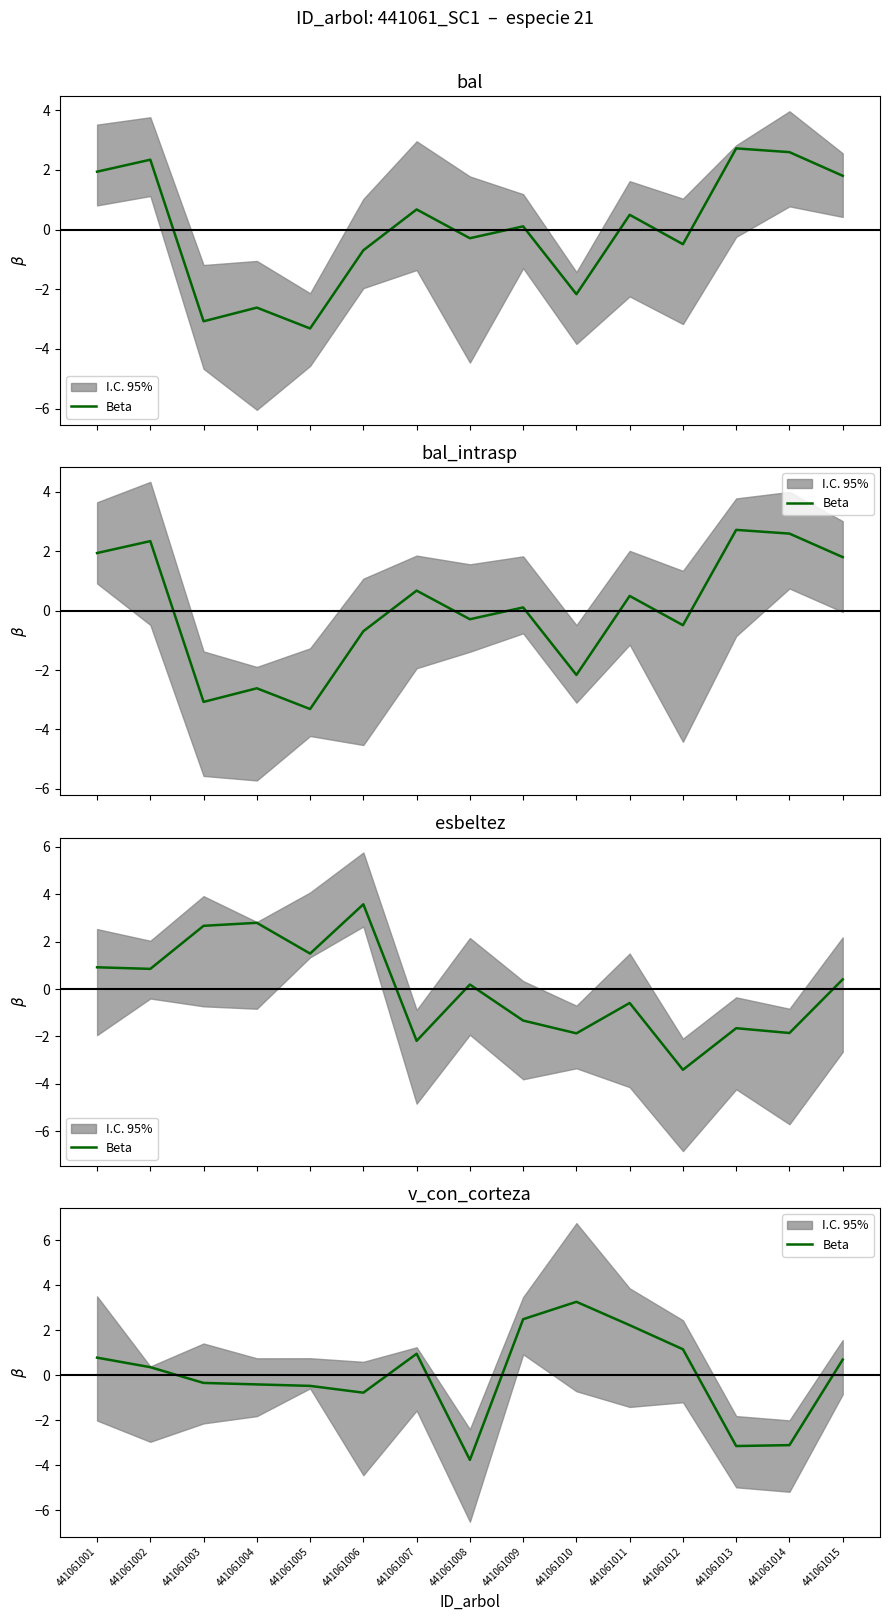

What value does the data have at 441061011?

2.2